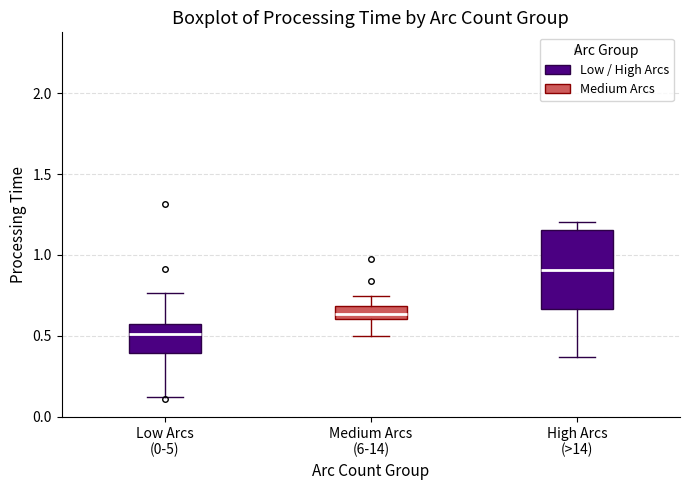

Reading left to right, transcribe this box plot: for each box, give where its median line is, the range the box spans, and where its two whiskers end, as read against the y-axis. The values are not printed on the chart, so give them approximately, as read against the axis.

Low Arcs (0-5): median 0.50, box 0.40 to 0.55, whiskers 0.10 to 0.75
Medium Arcs (6-14): median 0.65, box 0.60 to 0.70, whiskers 0.50 to 0.75
High Arcs (>14): median 0.90, box 0.65 to 1.15, whiskers 0.35 to 1.20